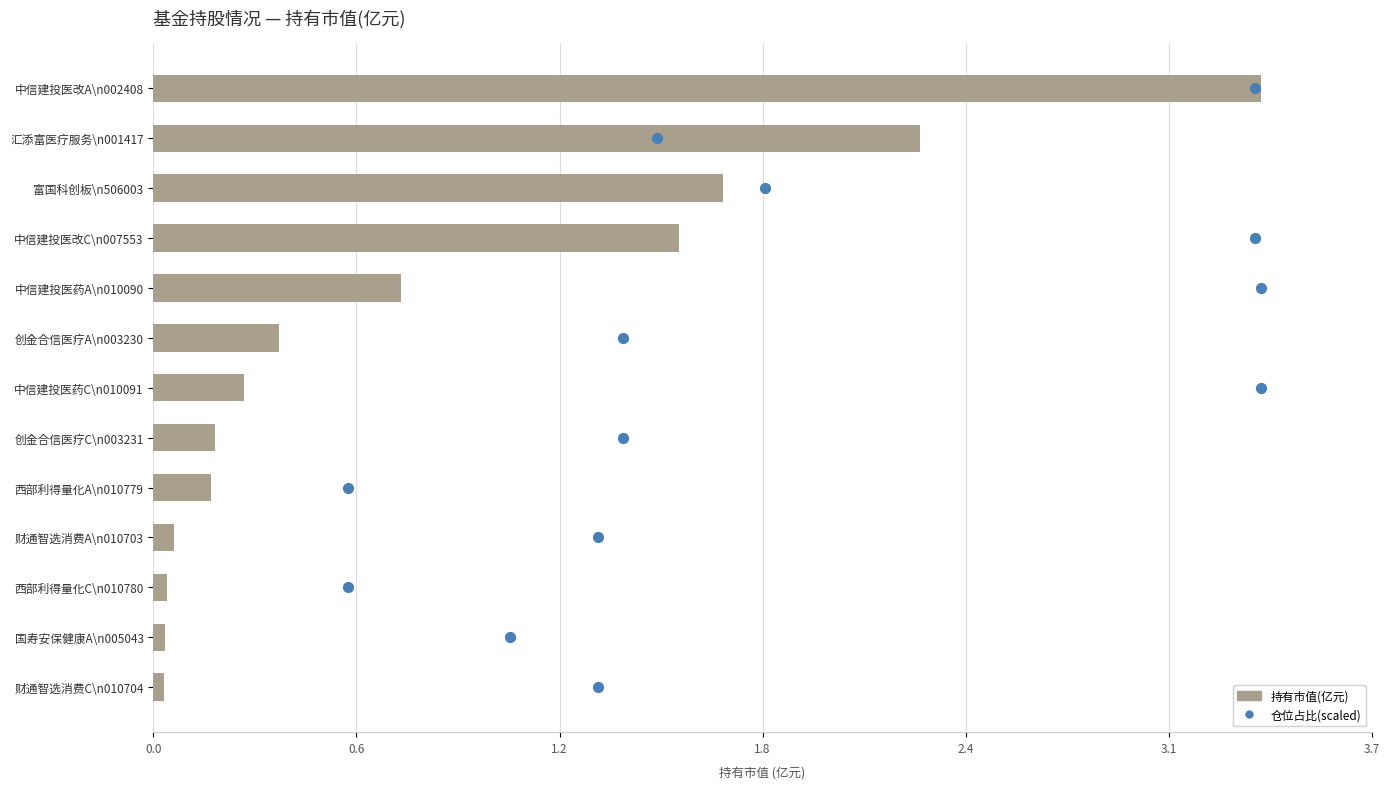

What are all the series names shown in the legend?

持有市值(亿元), 仓位占比(scaled)